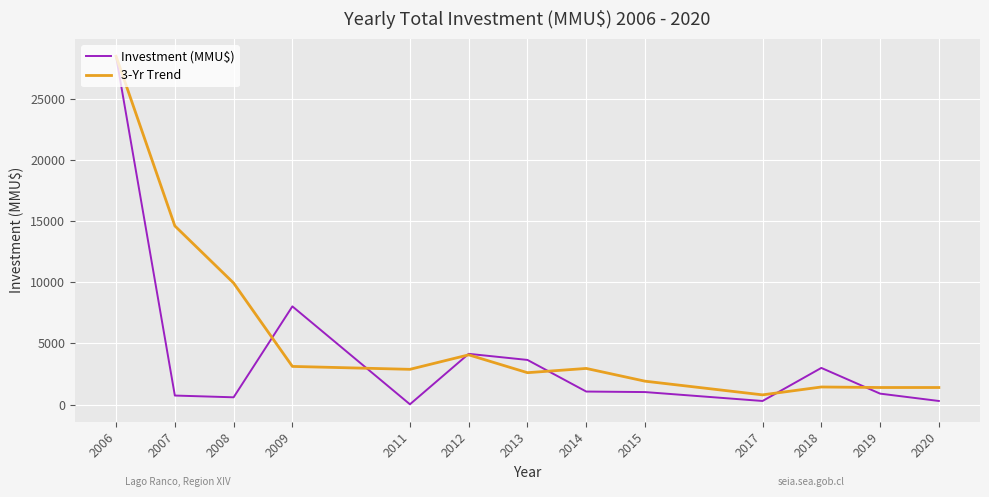

What value does the 3-Yr Trend series have at 2006?

28450.0